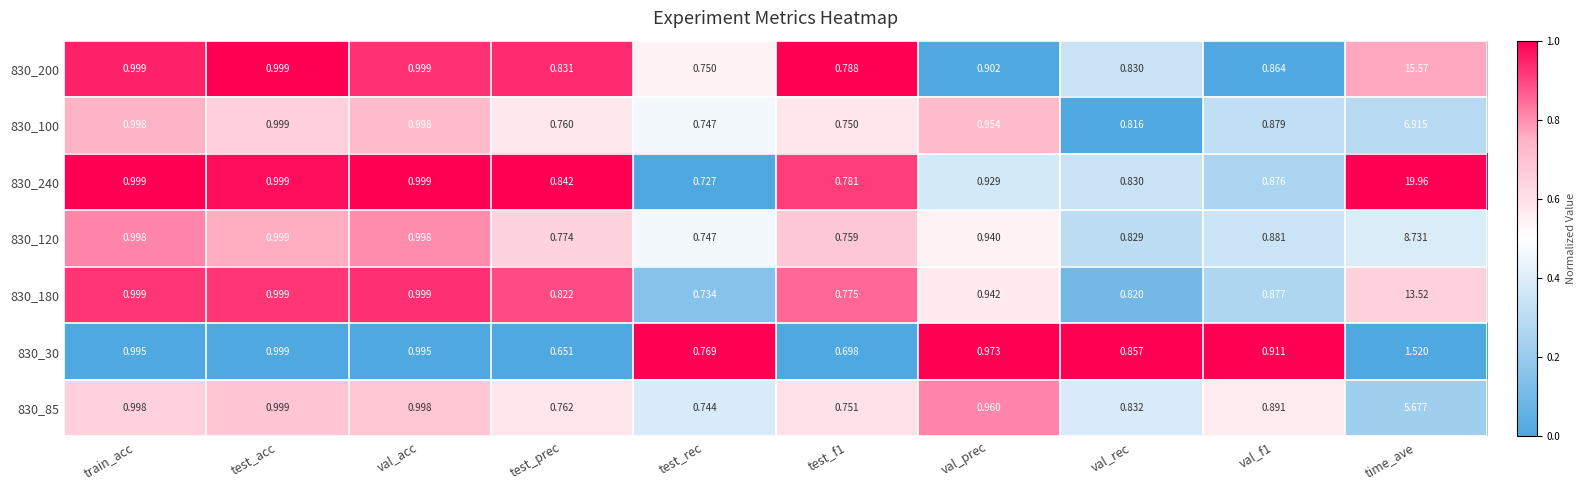

At which category is the sum across all series the highest?

time_ave